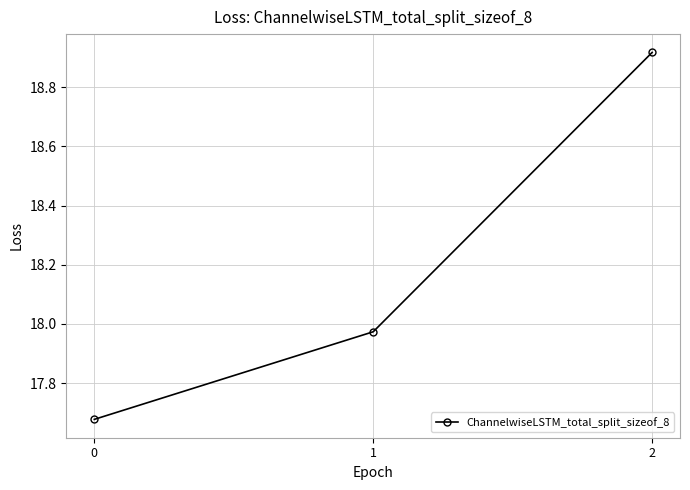

The chart shows a value of 26.4 at 2. True or false?

False